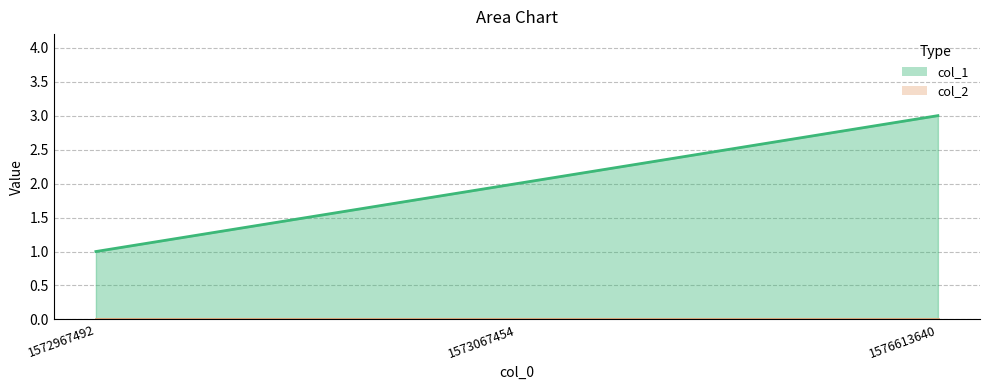

Does the chart have visible grid lines?

Yes